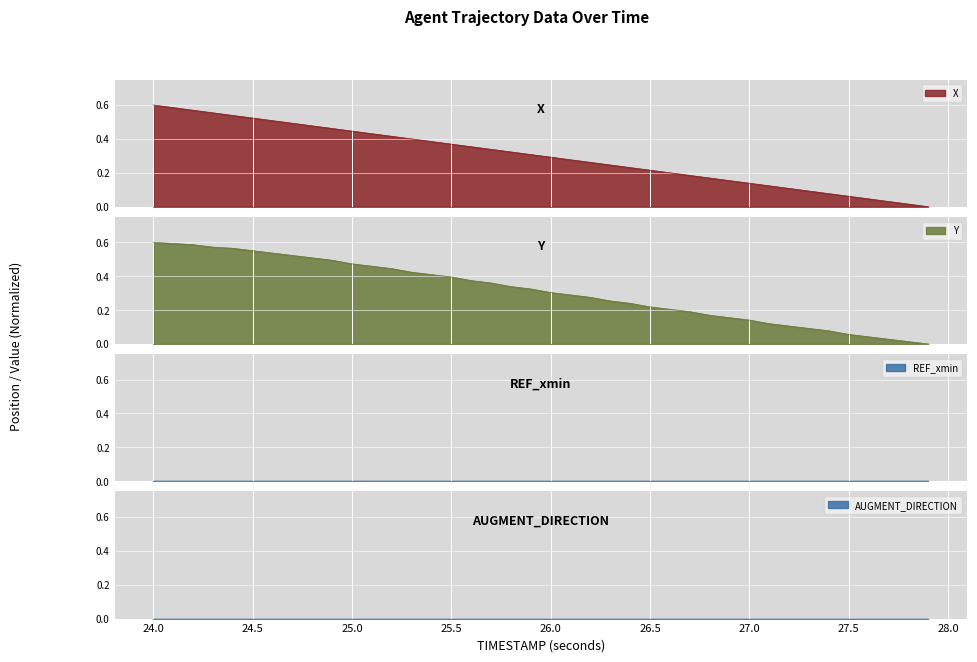

List the labels in order of Y value, largest first.

24.0, 24.1, 24.2, 24.3, 24.4, 24.5, 24.6, 24.7, 24.8, 24.9, 25.0, 25.1, 25.2, 25.3, 25.4, 25.5, 25.6, 25.7, 25.8, 25.9, 26.0, 26.1, 26.2, 26.3, 26.4, 26.5, 26.6, 26.7, 26.8, 26.9, 27.0, 27.1, 27.2, 27.3, 27.4, 27.5, 27.6, 27.7, 27.8, 27.9